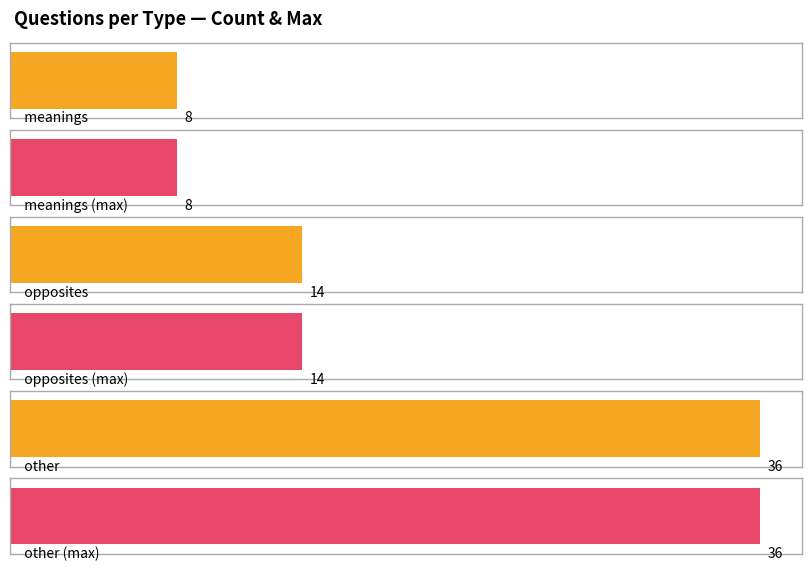

What is the change in value from opposites to other?

+22